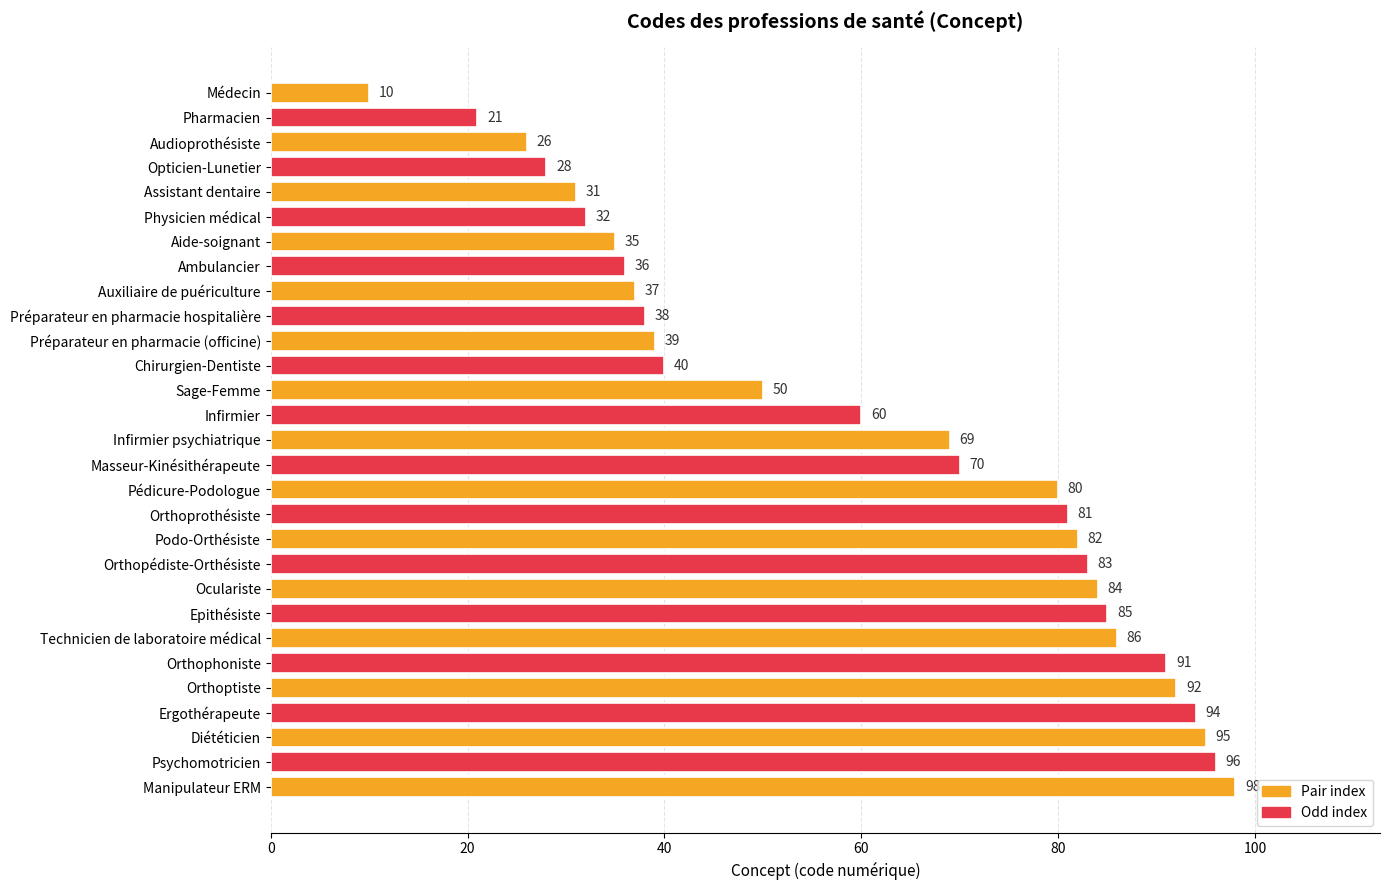

Does the chart contain stacked bars?

No